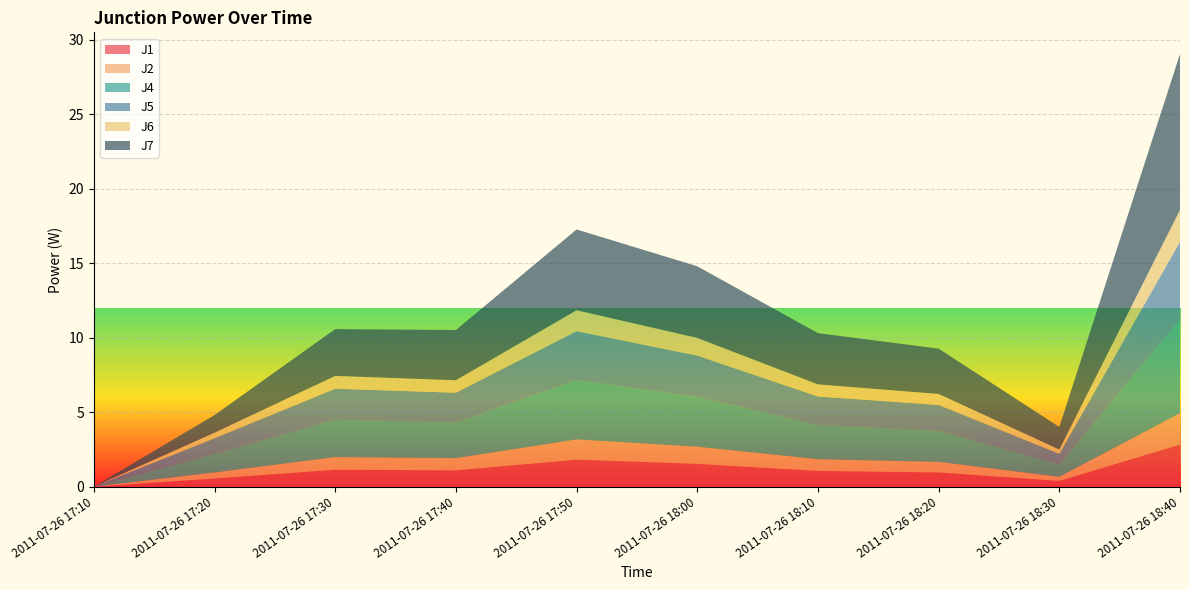

Reading left to right, extract all data points from this chart.

J1: 0.0	0.5	1.1	1.1	1.8	1.5	1.1	0.9	0.4	2.8
J2: 0.0	0.4	0.8	0.8	1.4	1.1	0.8	0.7	0.3	2.1
J4: 0.0	1.2	2.5	2.4	4.0	3.3	2.3	2.1	0.8	6.3
J5: 0.0	1.0	2.1	2.0	3.3	2.8	1.9	1.7	0.7	5.2
J6: 0.0	0.4	0.9	0.8	1.4	1.2	0.8	0.7	0.3	2.1
J7: 0.0	1.2	3.1	3.4	5.4	4.8	3.4	3.0	1.5	10.5